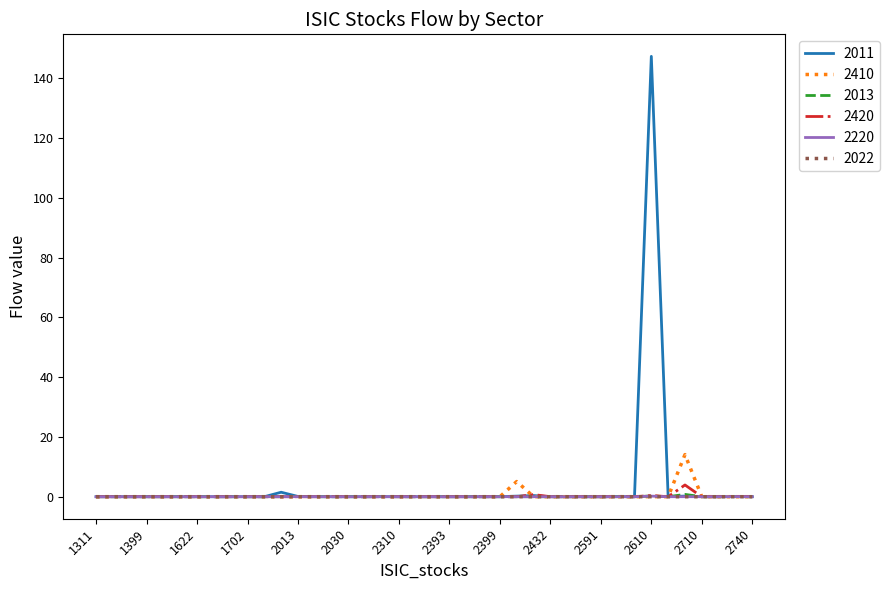

What is the maximum value shown in the chart?

147.4